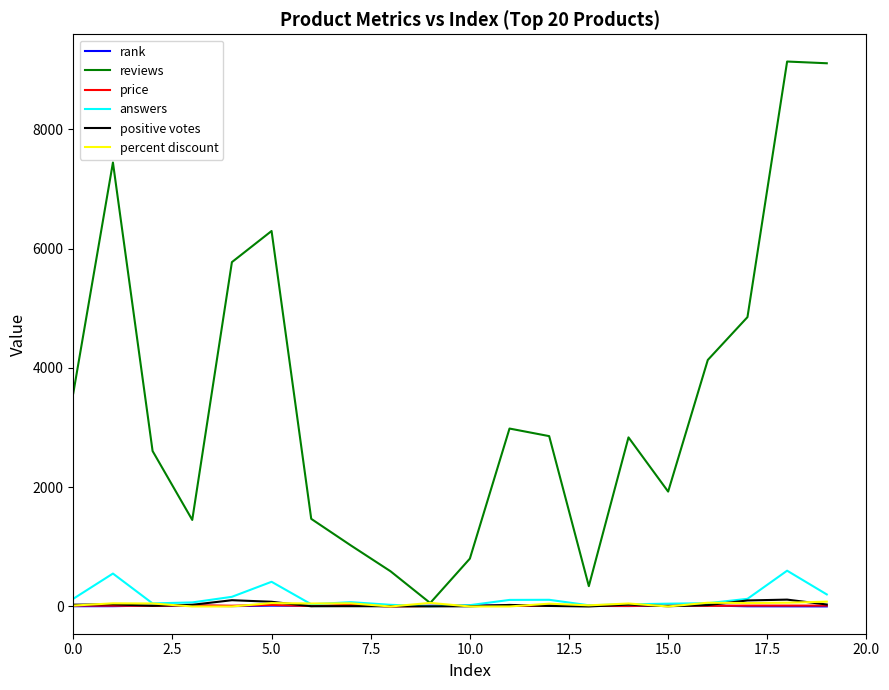

What is the greatest value displayed?

9136.0